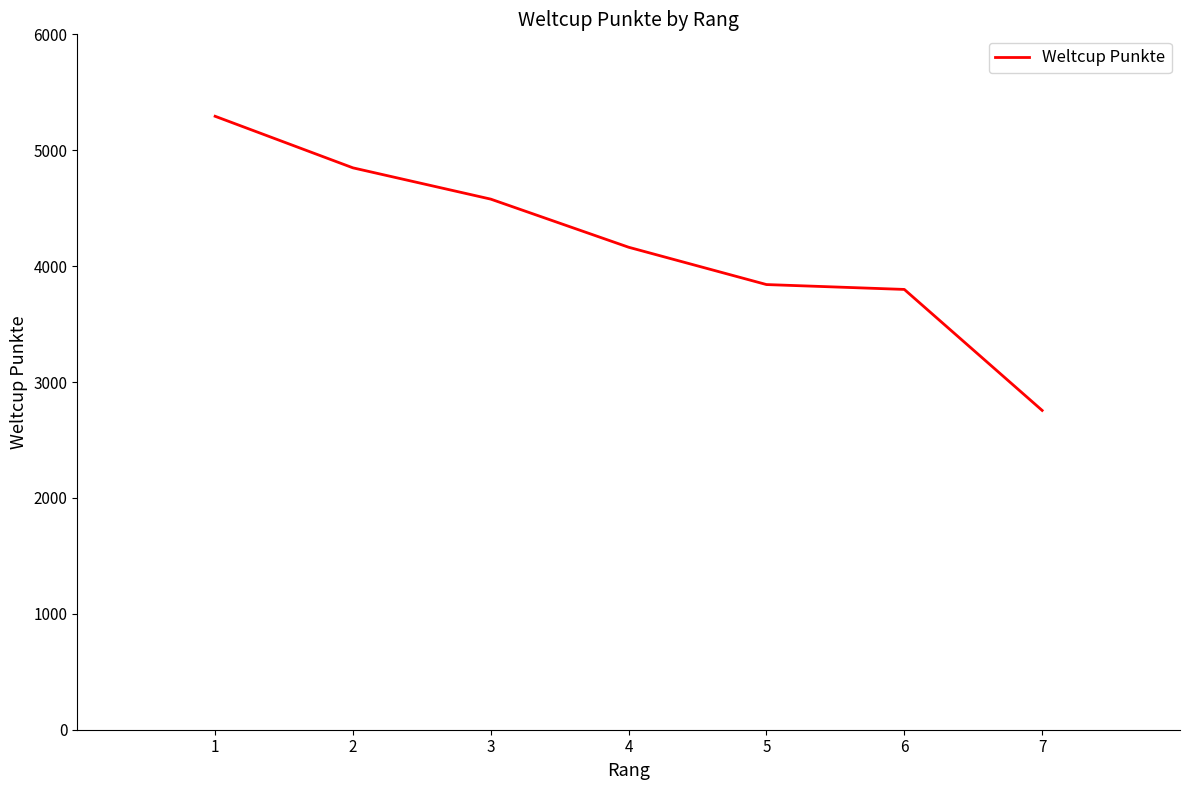

Reading left to right, what are all the values shown in this chart?

5293	4848	4578	4163	3841	3799	2755